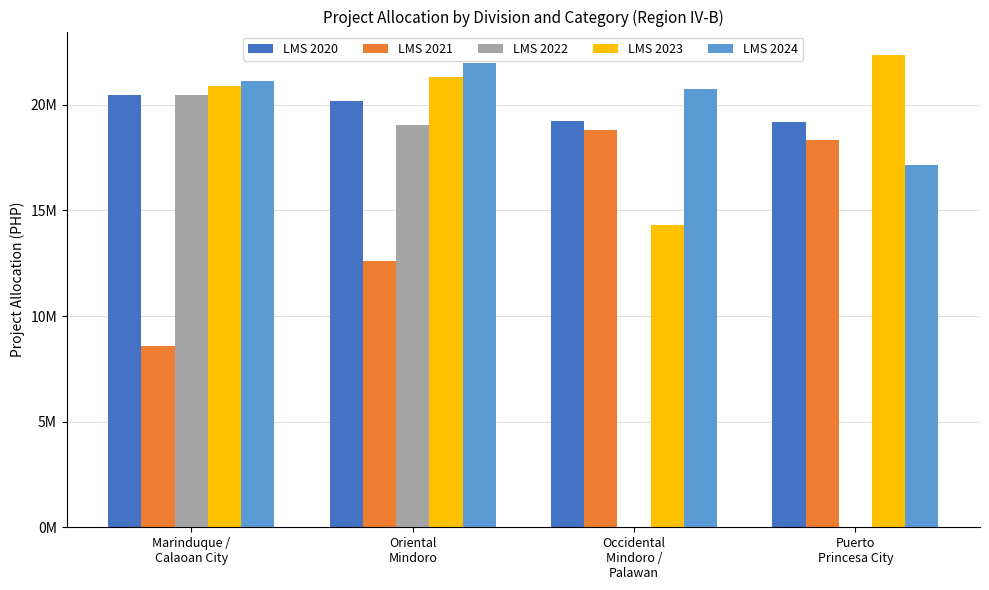

Does the chart contain stacked bars?

No